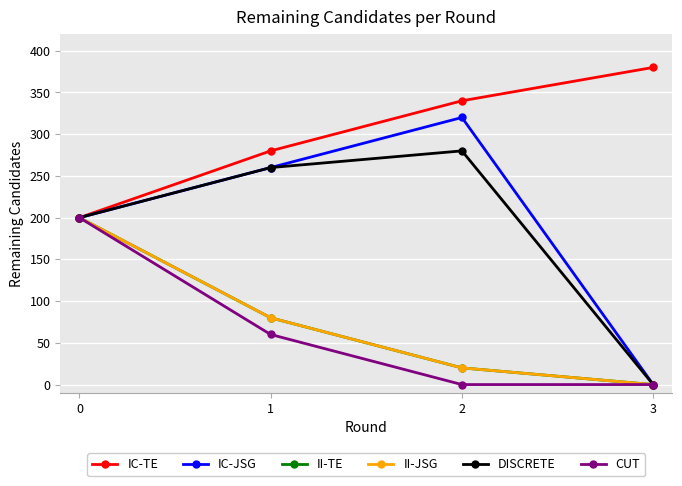

The value of II-TE at 3 is 0. True or false?

True